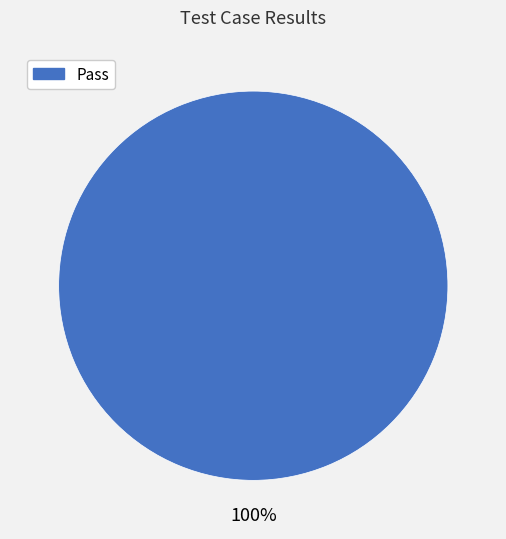

Is there any slice that represents more than half of the pie?

Yes